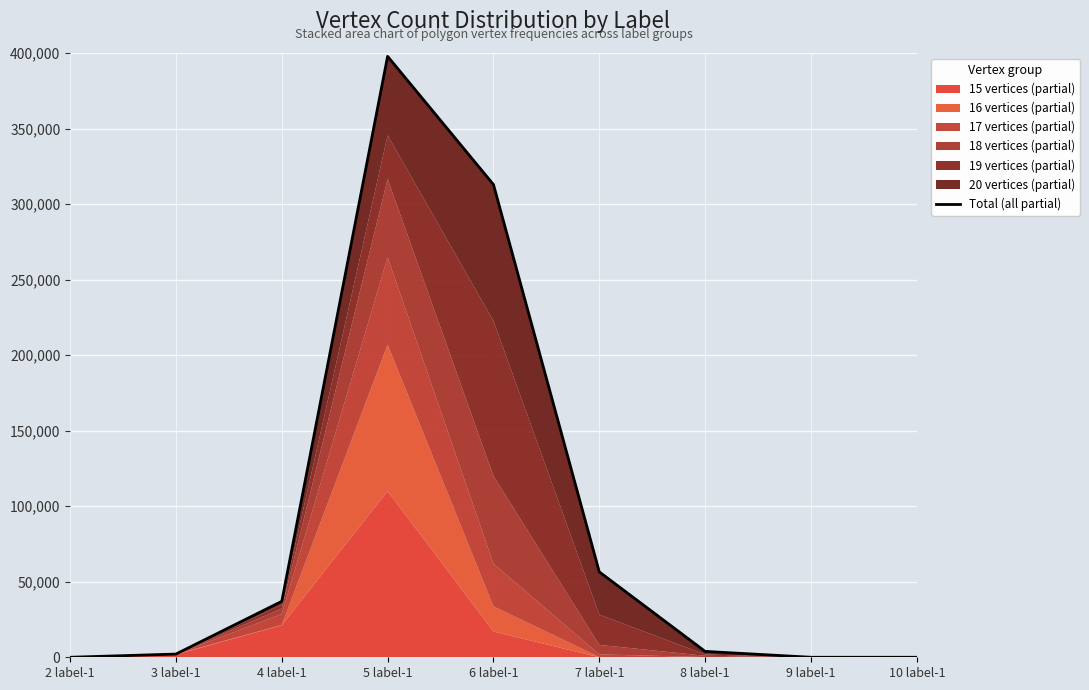

Approximately how many times larger is the value at 5 label-1 compared to 8 label-1?

102.1